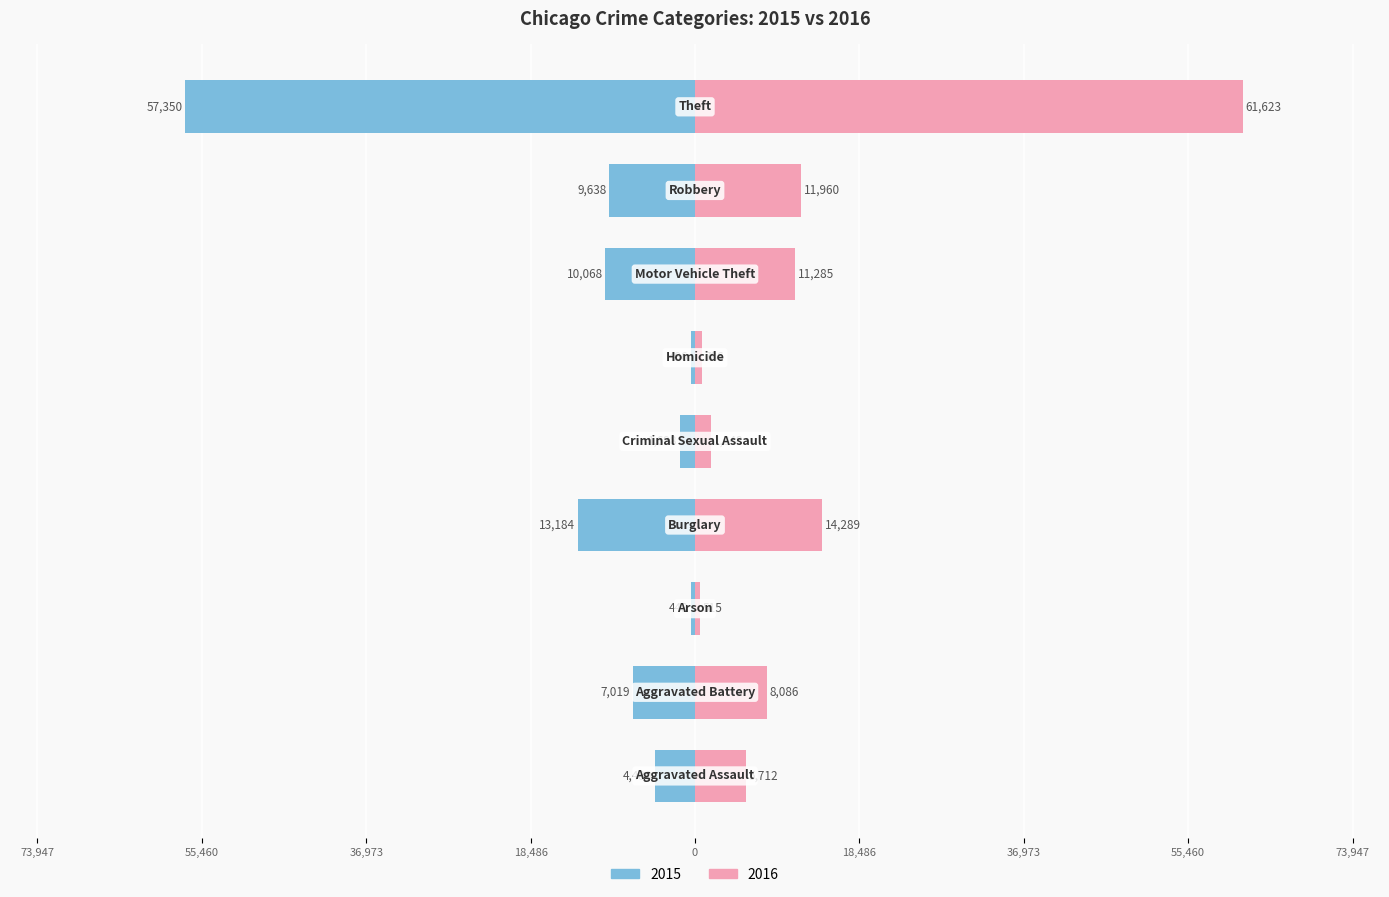

How many values in the 2015 series exceed -7019?

4